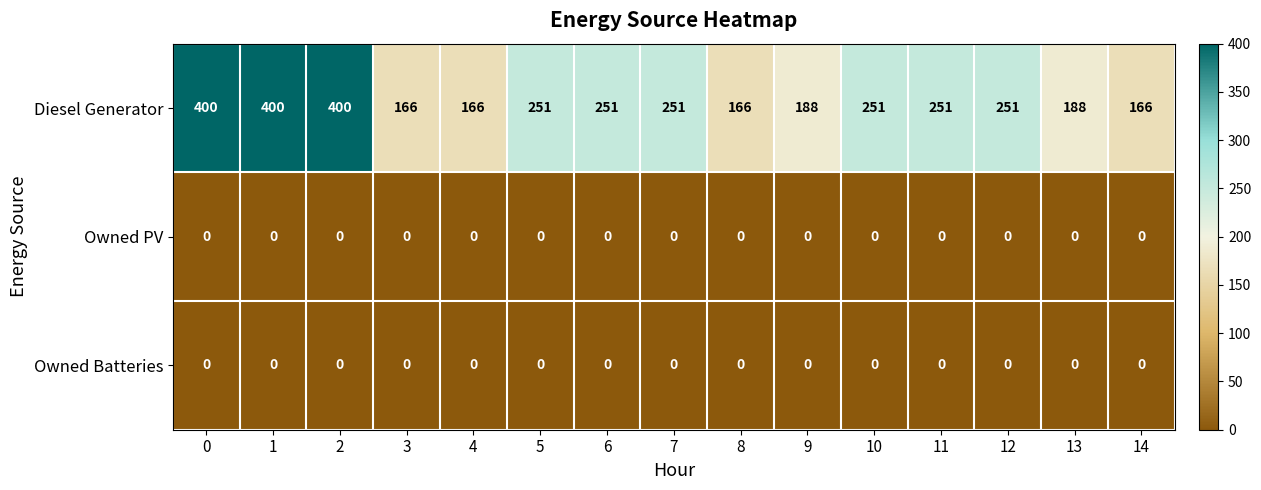

What is the approximate value of Diesel Generator at 0, to the nearest 5?

400